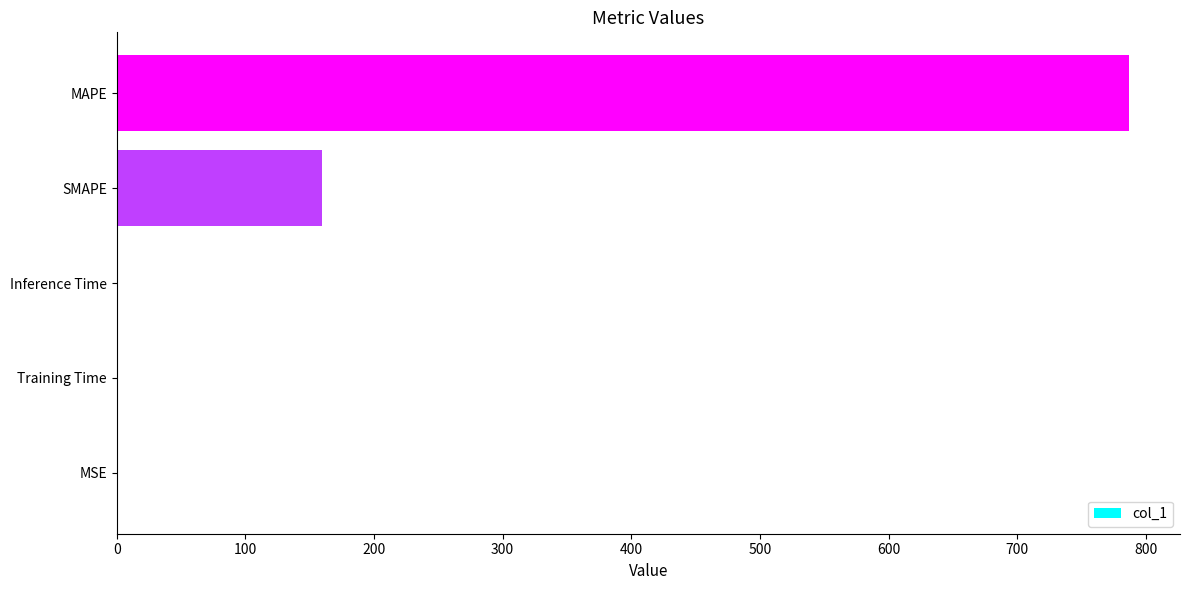

True or false: the data shows 0.0 at MSE.

True